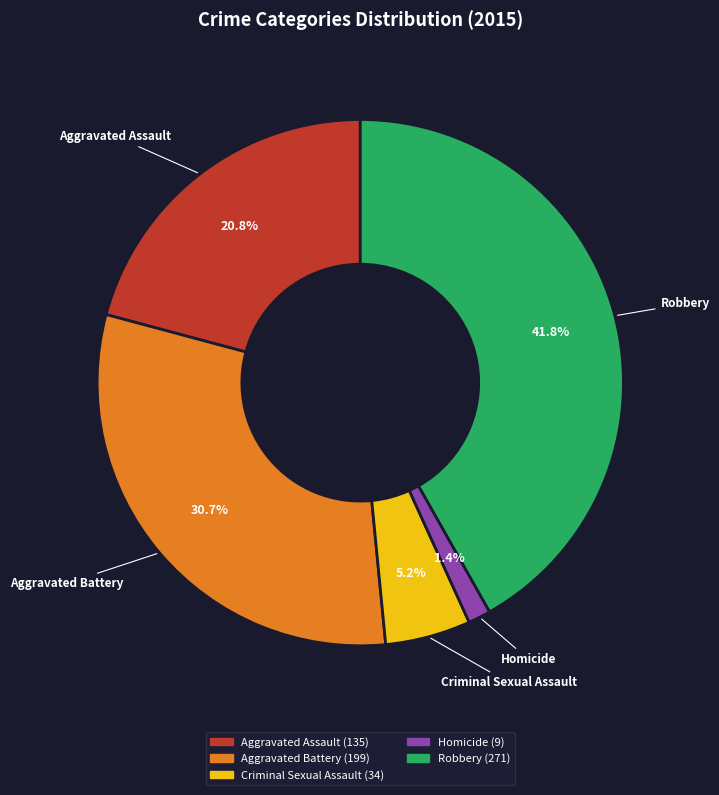

Is there a majority slice in this chart?

No